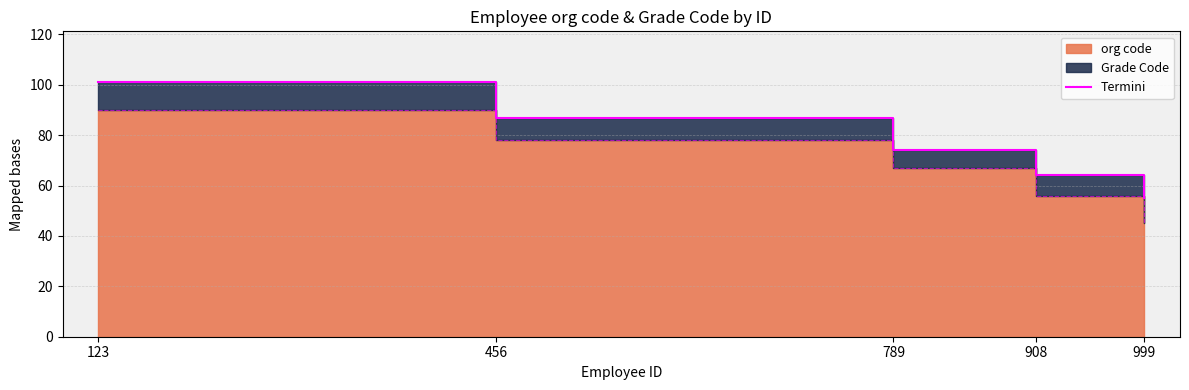

What is the change in value from 123 to 456?

-14